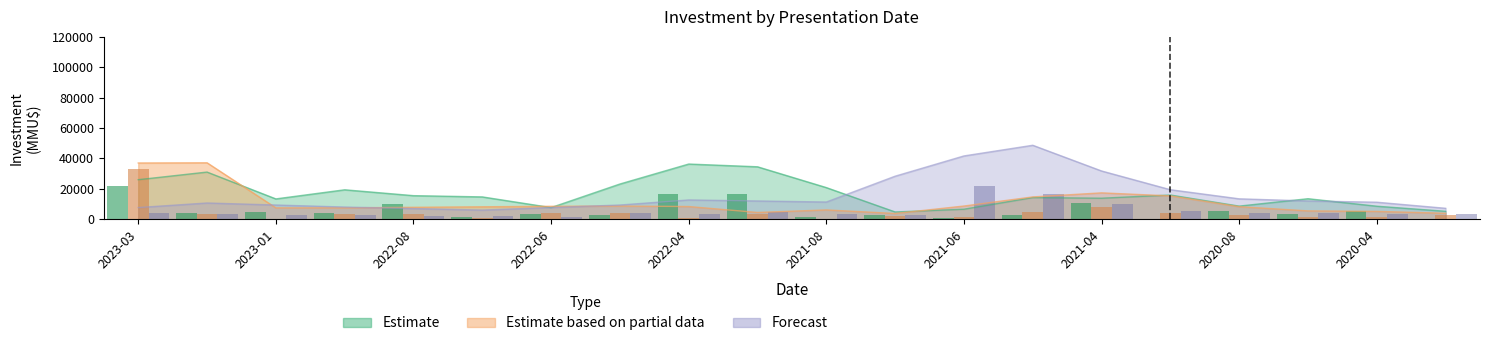

How many bars are there in each group?

3